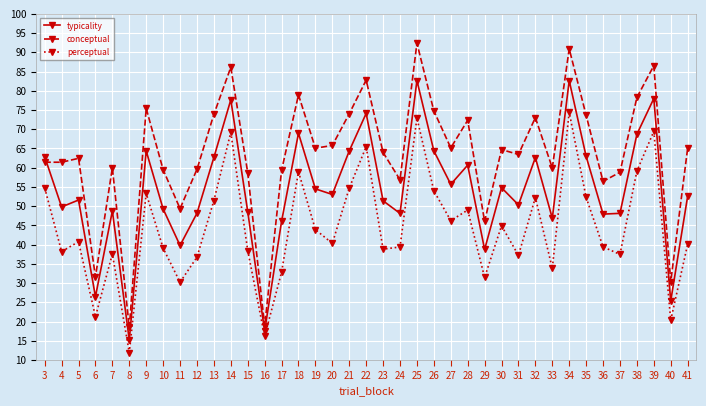

What is the average value of the typicality series?

54.0